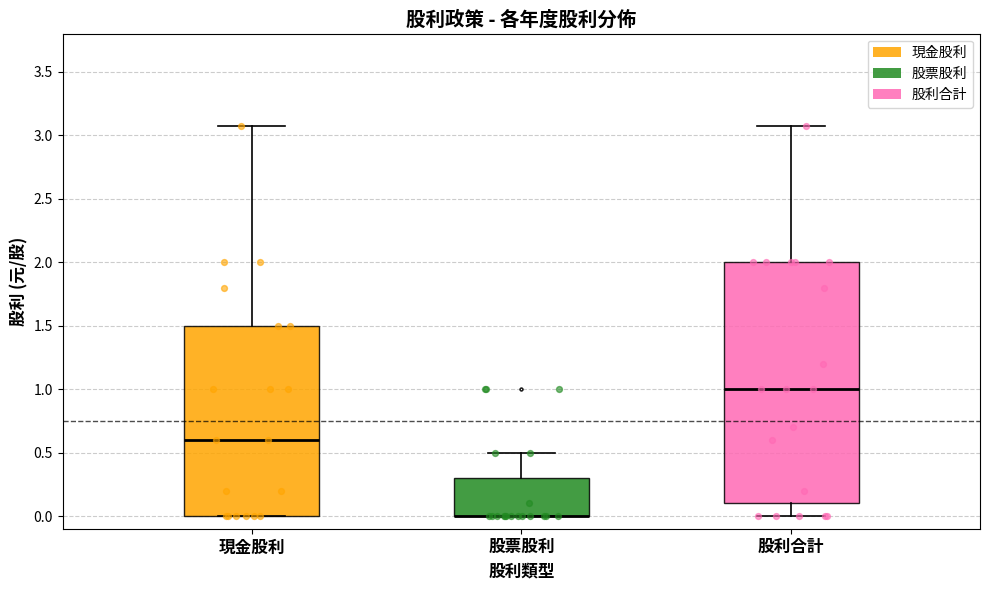

Which box is the tallest, from its lower edge to its upper edge?

股利合計